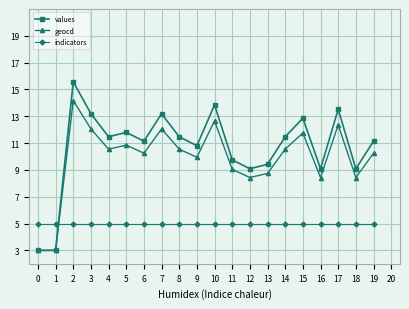

Reading right to left, what are all the values shown in this chart?

values: 11.1	9.1	13.5	9.1	12.9	11.5	9.4	9.1	9.8	13.9	10.8	11.5	13.2	11.1	11.8	11.5	13.2	15.6	3.0	3.0
geocd: 10.2	8.4	12.4	8.4	11.8	10.5	8.7	8.4	9.0	12.7	9.9	10.5	12.1	10.2	10.8	10.5	12.1	14.2	3.0	3.0
indicators: 5.0	5.0	5.0	5.0	5.0	5.0	5.0	5.0	5.0	5.0	5.0	5.0	5.0	5.0	5.0	5.0	5.0	5.0	5.0	5.0